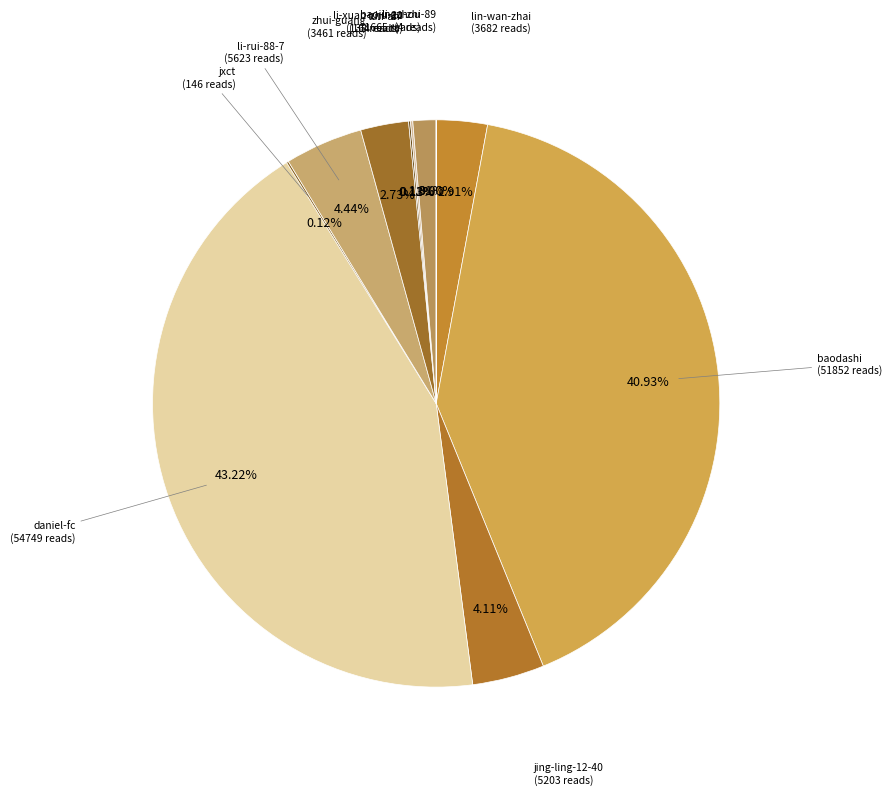

Is there any slice that represents more than half of the pie?

No